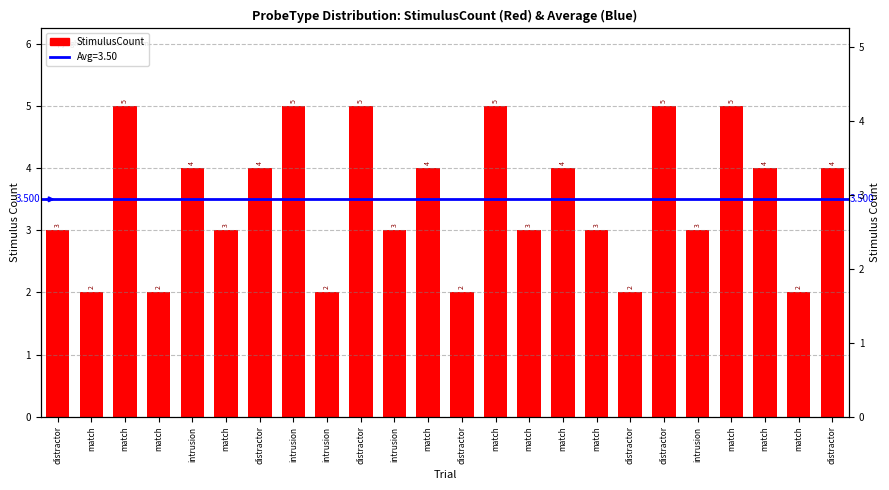

What is the difference between the maximum and second lowest values?

3